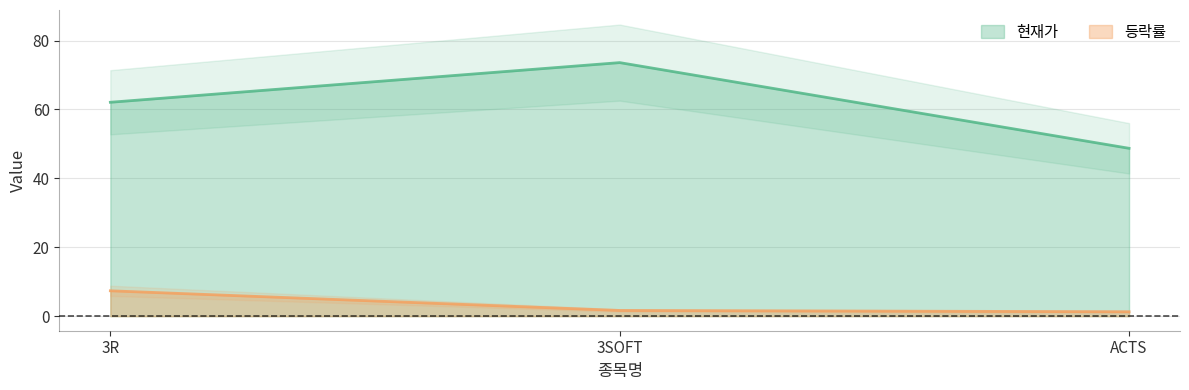

What are all the series names shown in the legend?

현재가, 등락률